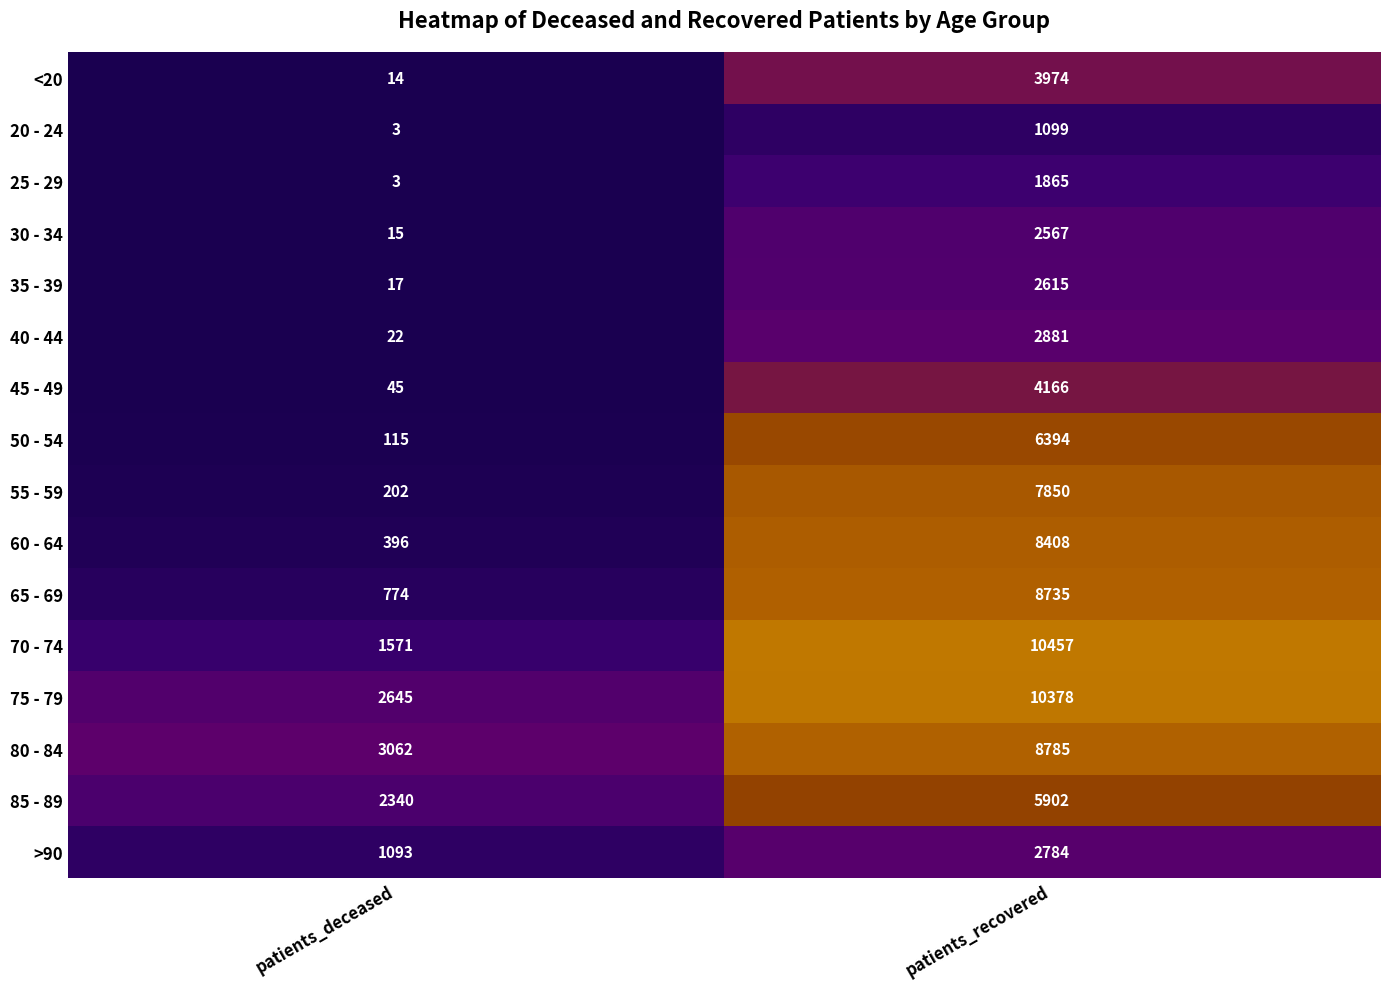

True or false: 55 - 59 has a value of 1976 at patients_recovered.

False